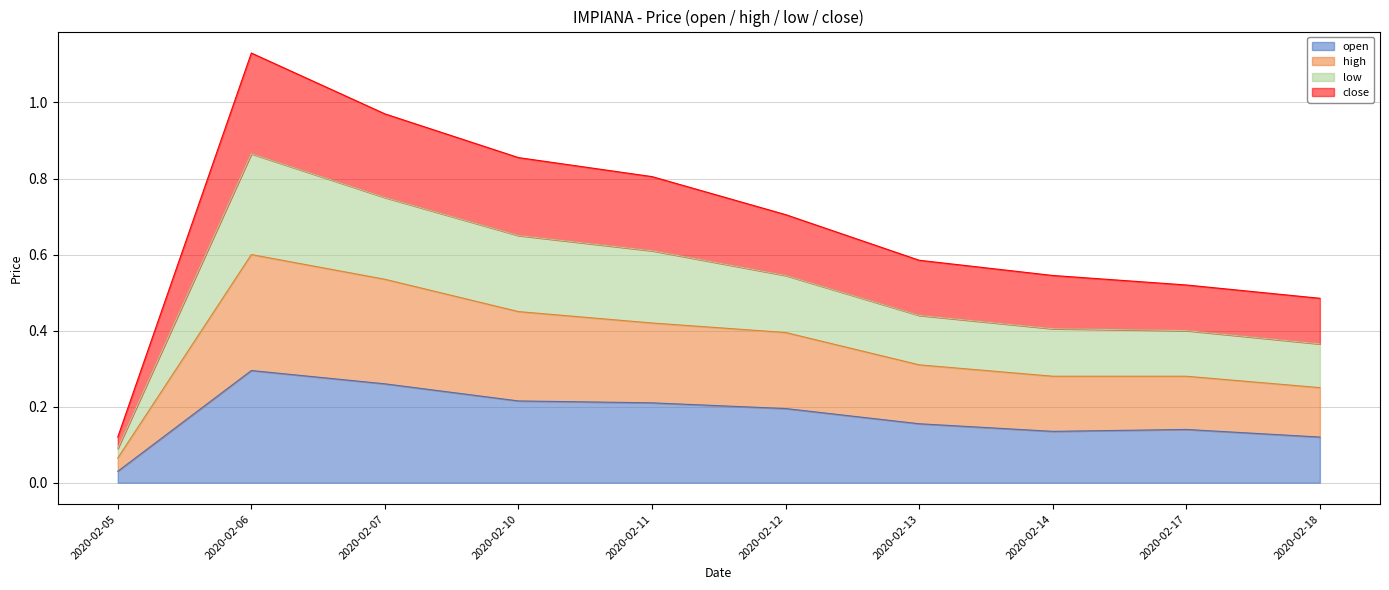

At which label does open reach its minimum?

2020-02-05